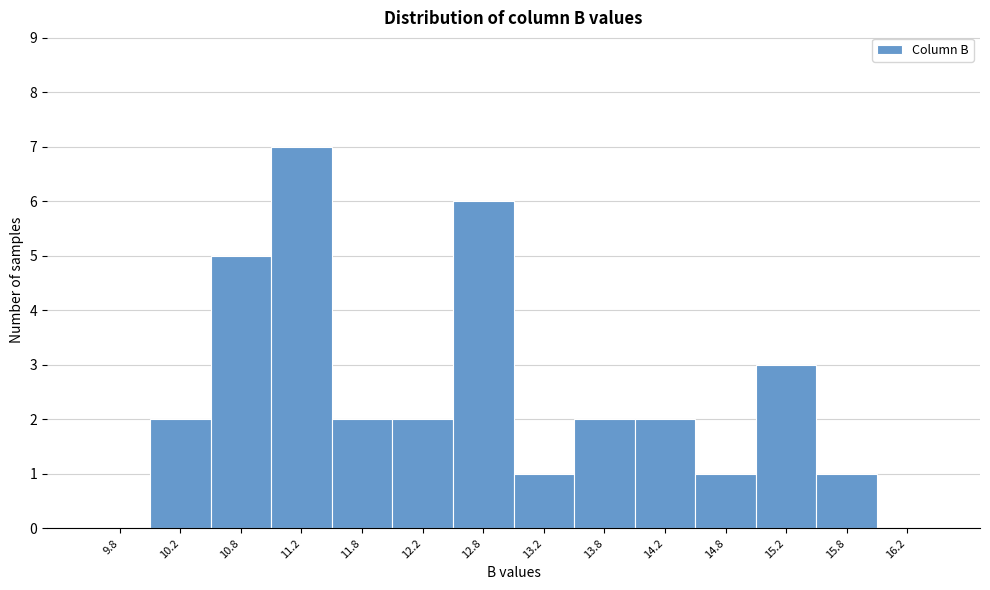

Reading left to right, list every bar in this chart as the range it spans on the x-axis followed by its height. The values are not printed on the chart, so give them approximately, as read against the axis.

9.5 to 10.0: 0
10.0 to 10.5: 2
10.5 to 11.0: 5
11.0 to 11.5: 7
11.5 to 12.0: 2
12.0 to 12.5: 2
12.5 to 13.0: 6
13.0 to 13.5: 1
13.5 to 14.0: 2
14.0 to 14.5: 2
14.5 to 15.0: 1
15.0 to 15.5: 3
15.5 to 16.0: 1
16.0 to 16.5: 0